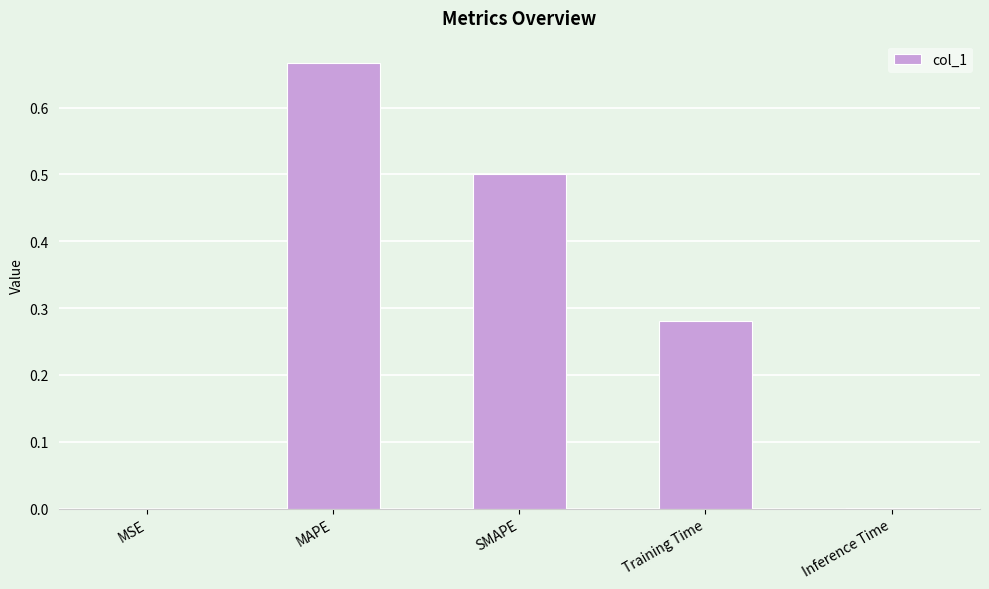

Which label corresponds to the largest value in the chart?

MAPE